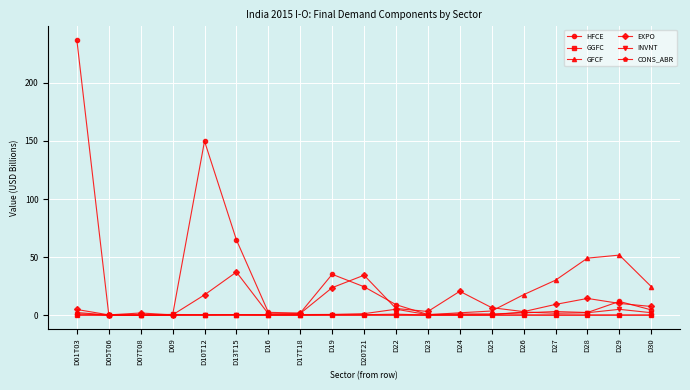

Which series has the largest total across all categories?

HFCE